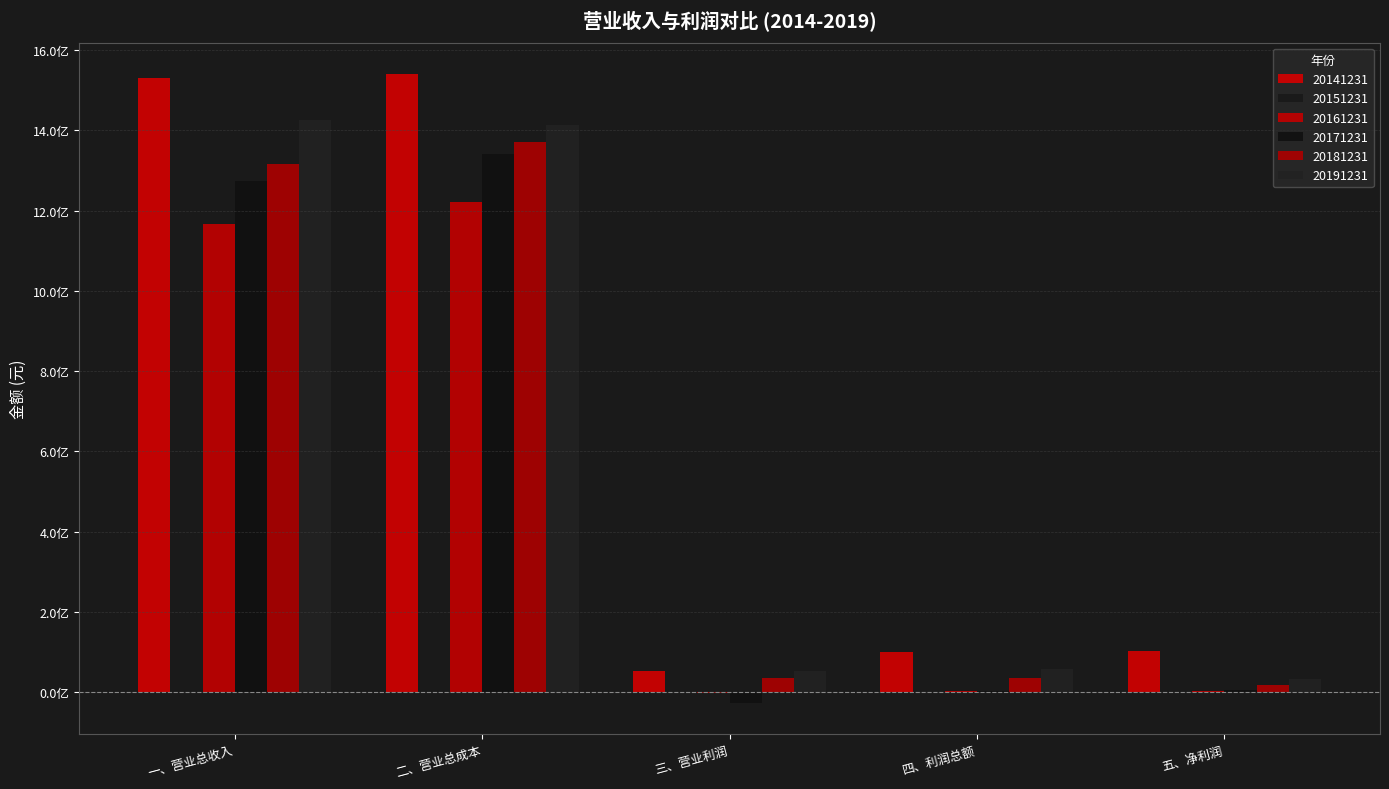

How many bars are there in total?

30